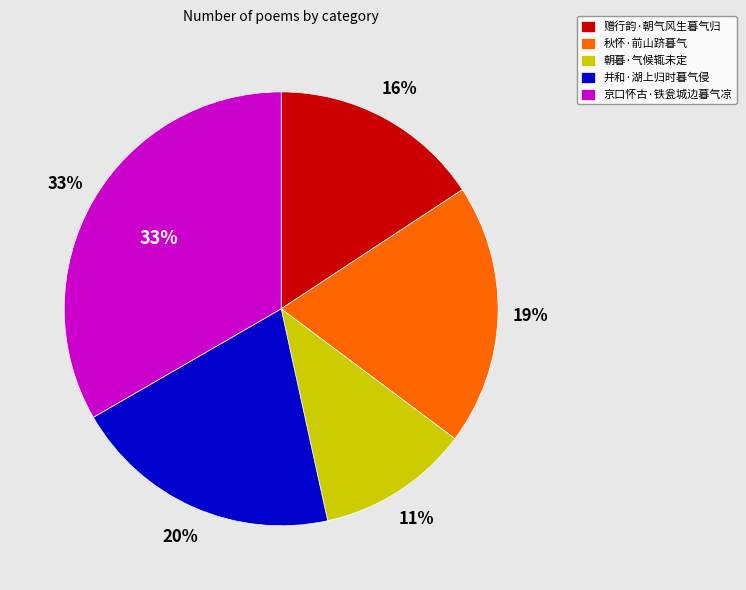

What percentage is the 秋怀·前山跻暮气 slice, to the nearest percent?

19%